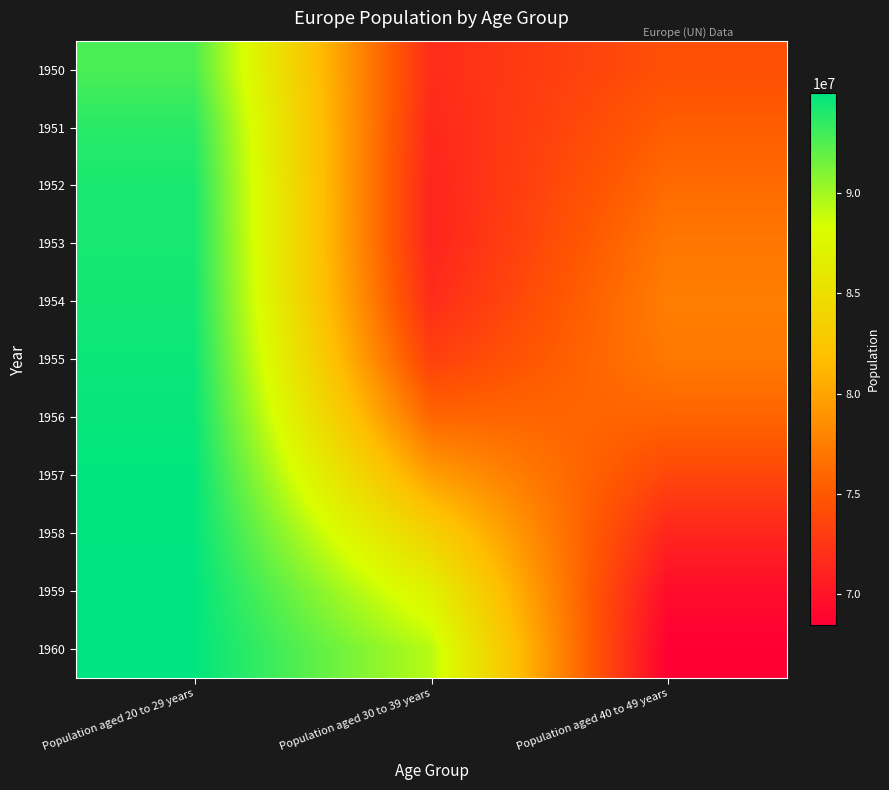

At which category is the sum across all series the highest?

Population aged 20 to 29 years